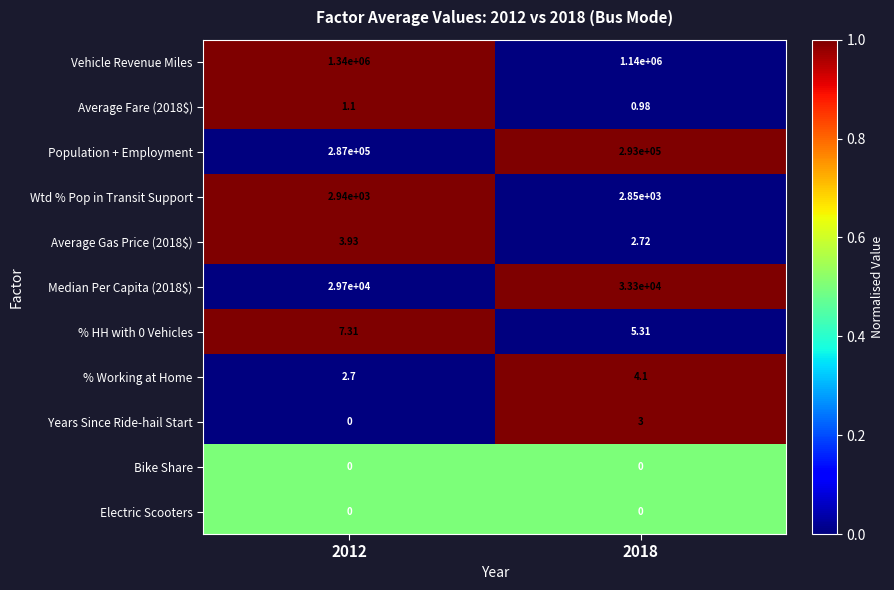

Which series changed the most between 2012 and 2018?

Vehicle Revenue Miles